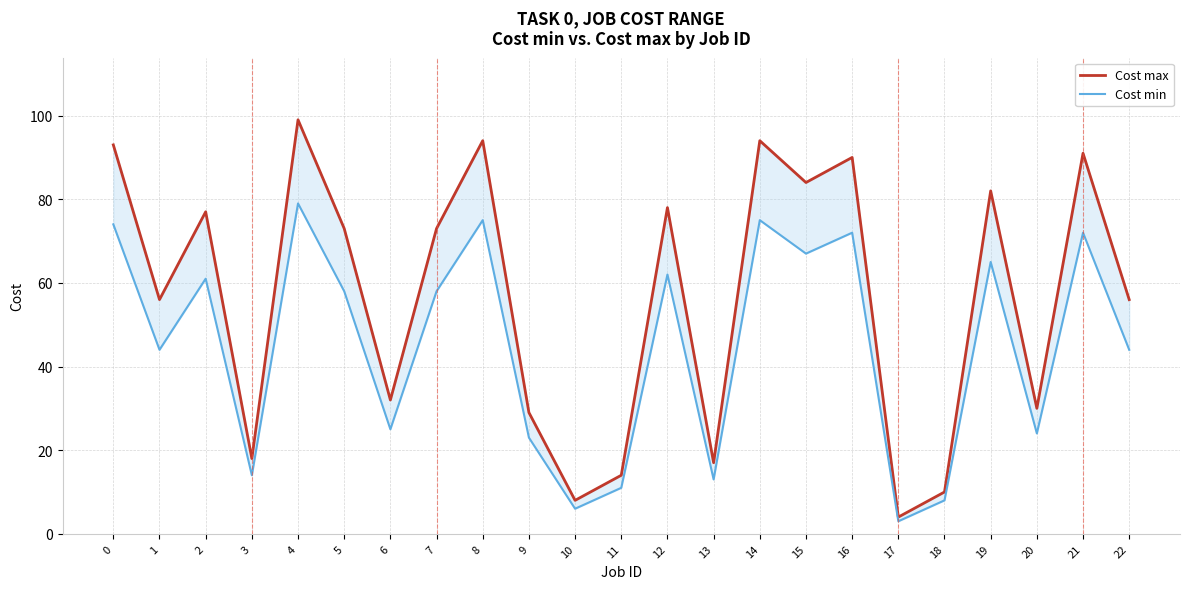

What is the greatest value displayed?

99